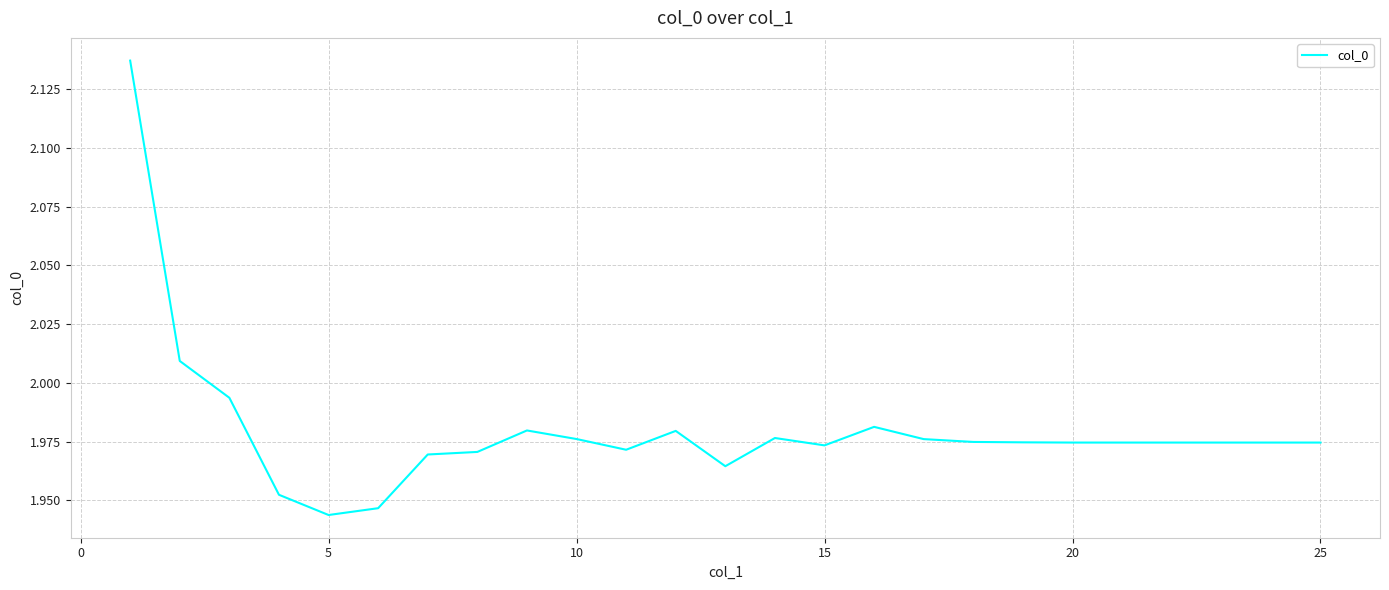

How many lines are shown in the chart?

1